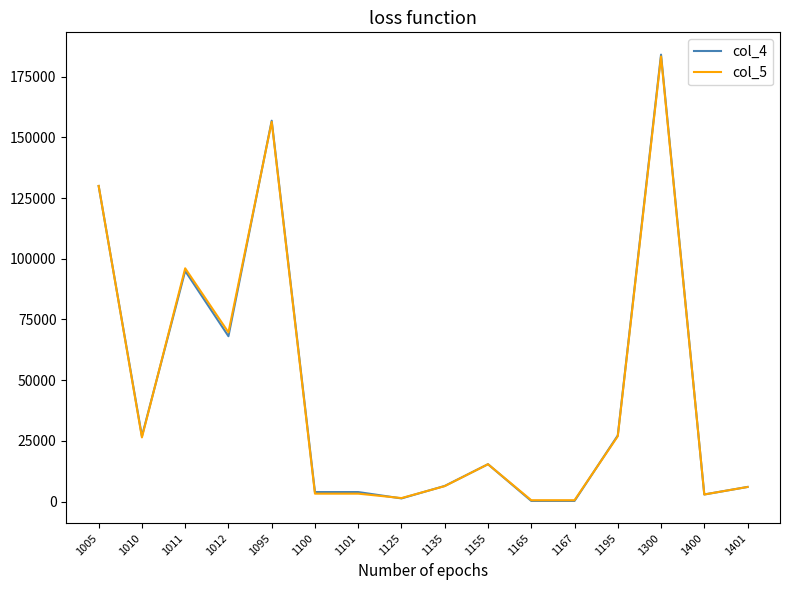

Which series has the widest spread of values?

col_4